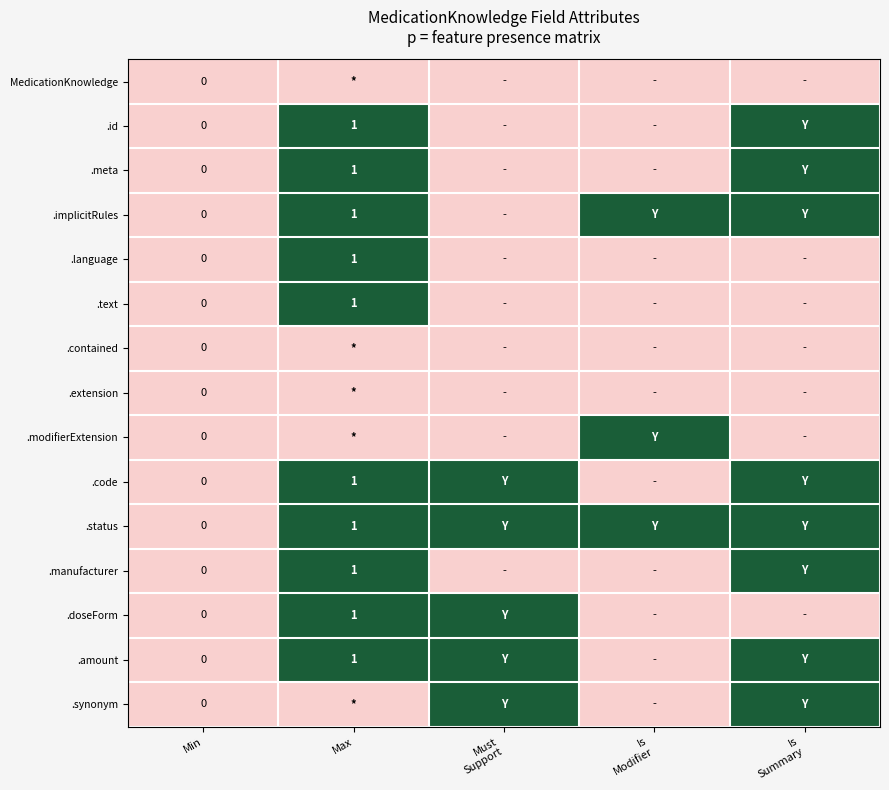

True or false: .text has a value of 2 at Max.

False